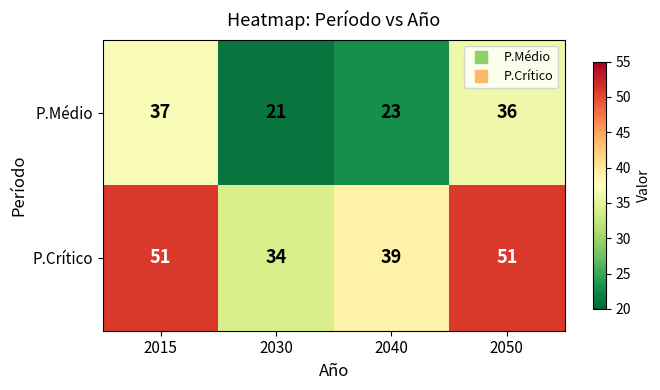

What is the smallest value displayed?

21